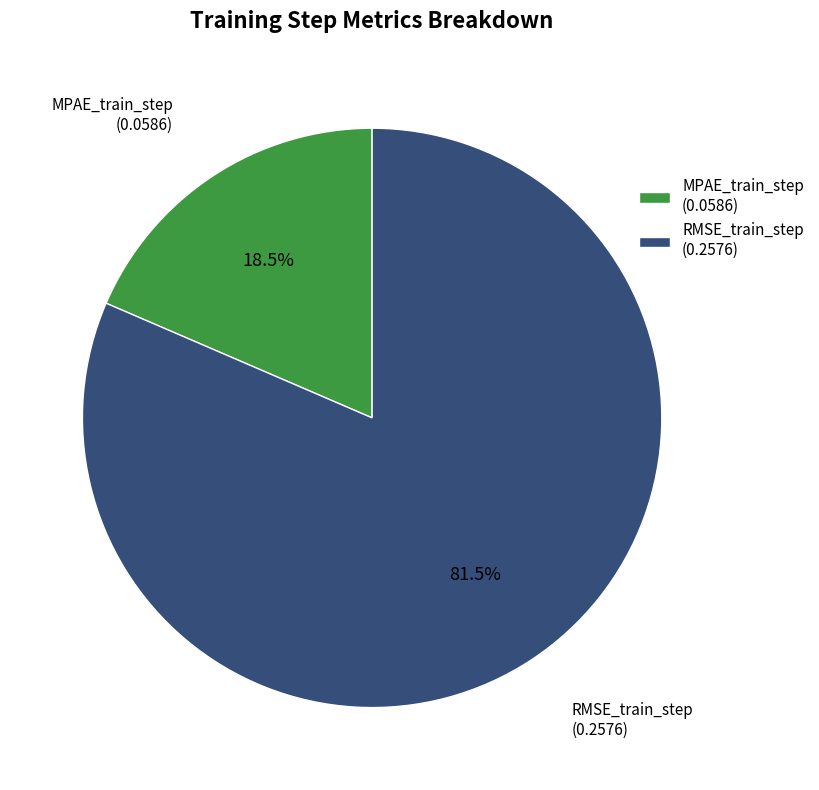

Is it true that RMSE_train_step is 74% of the pie?

False